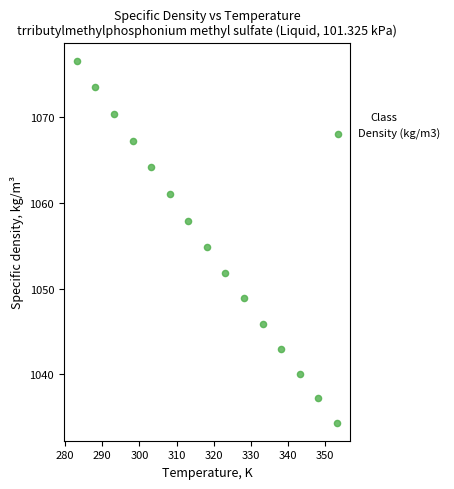

What is the range of Y values (max minus min)?

42.1